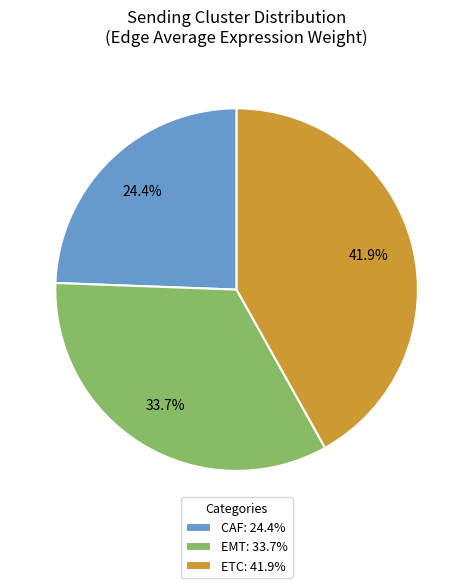

Is there a majority slice in this chart?

No